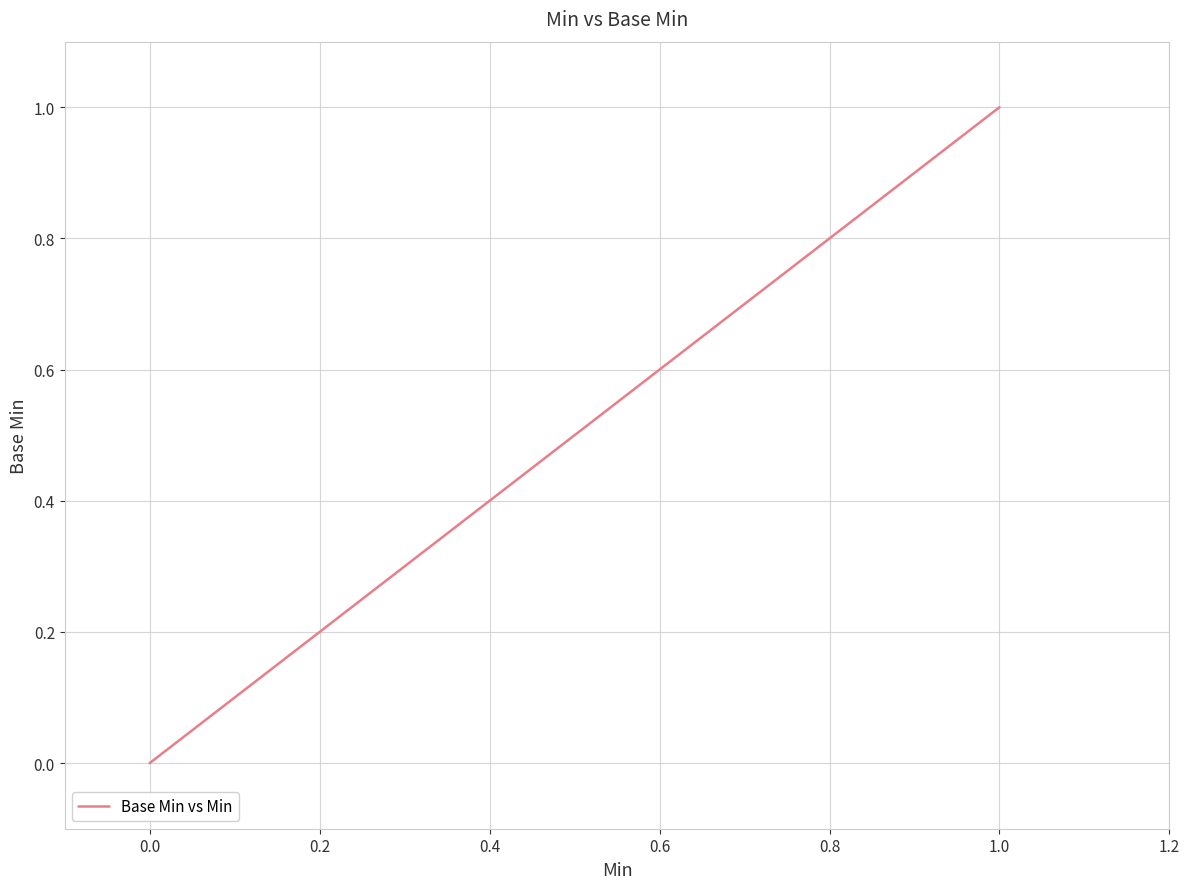

What is the difference between the maximum and minimum values?

1